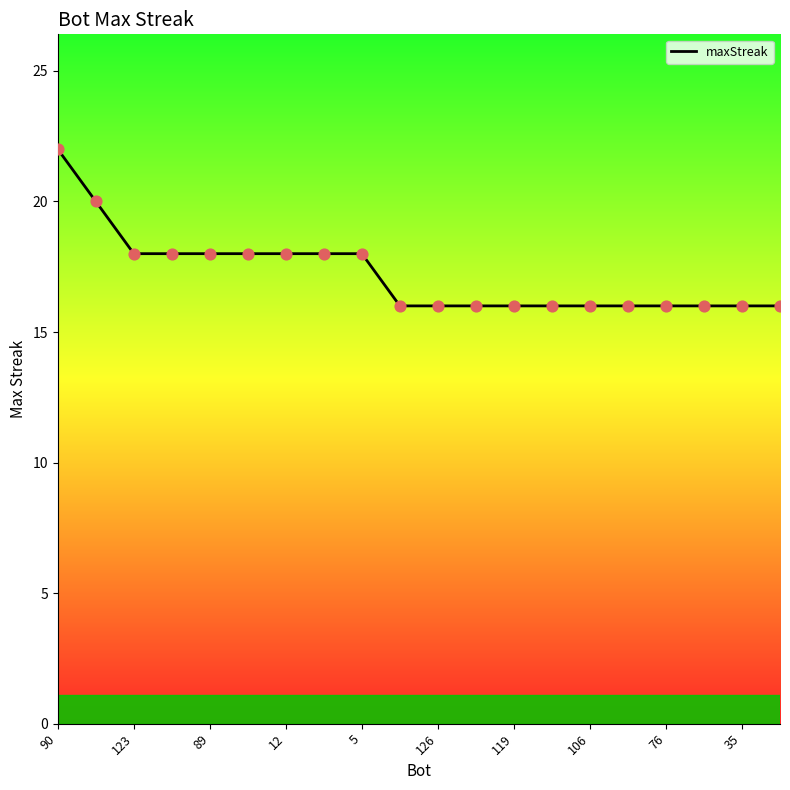

What is the difference between the maximum and minimum values?

6